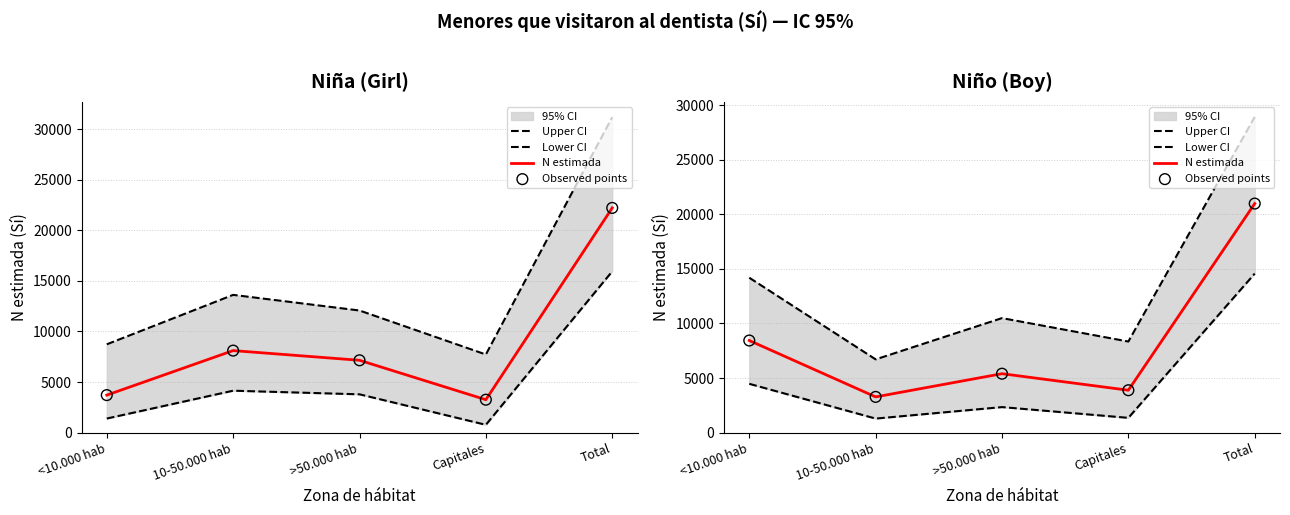

Which series reaches the maximum Y coordinate?

Upper CI